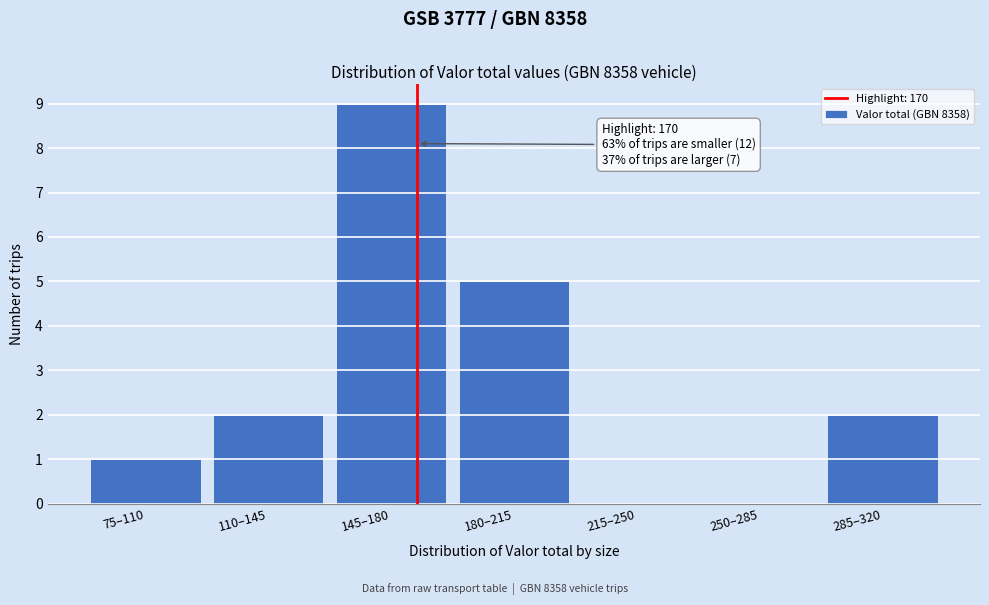

Reading left to right, what are all the values shown in this chart?

75–110=1	110–145=2	145–180=9	180–215=5	215–250=0	250–285=0	285–320=2